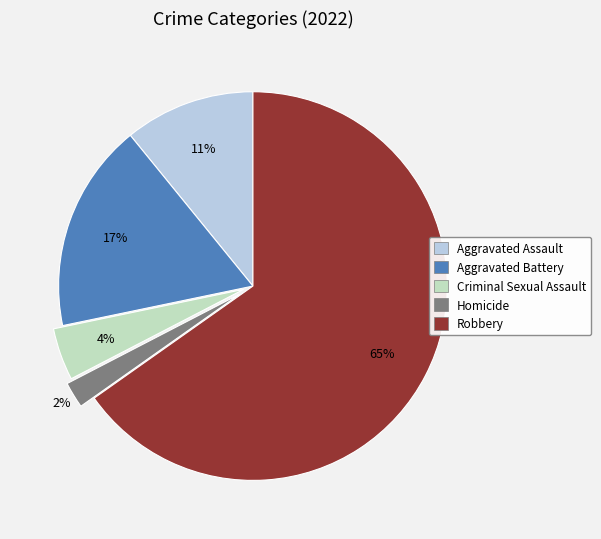

What percentage is the Aggravated Assault slice, to the nearest percent?

11%